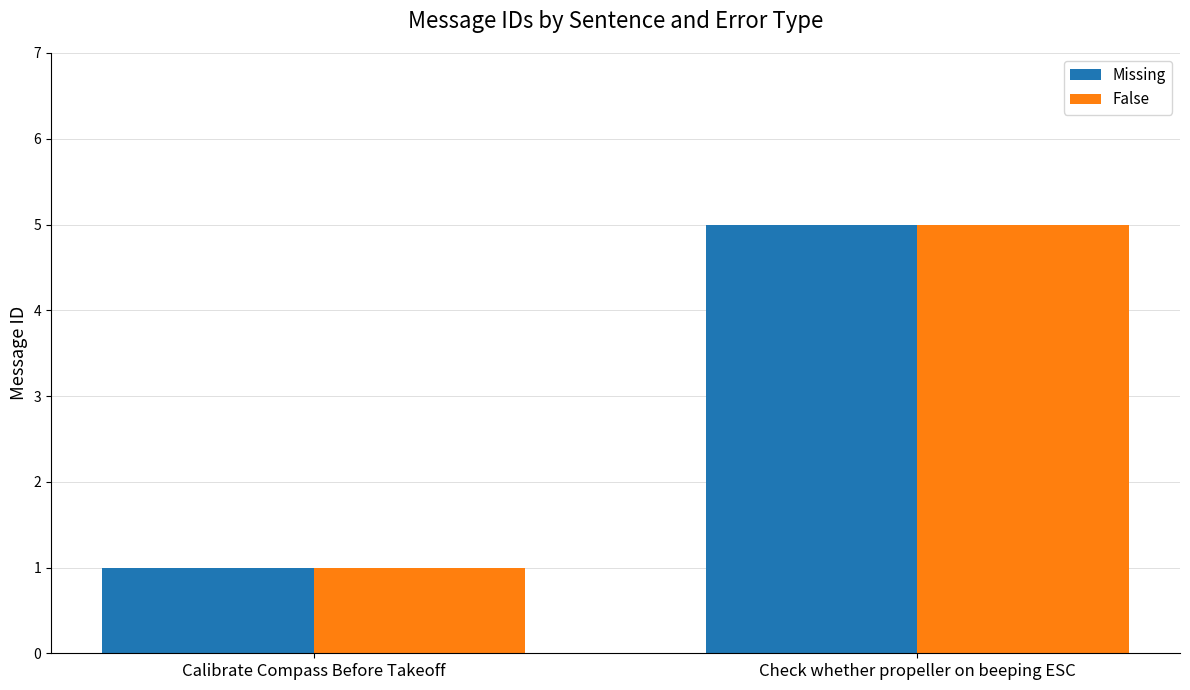

What is the greatest value displayed?

5